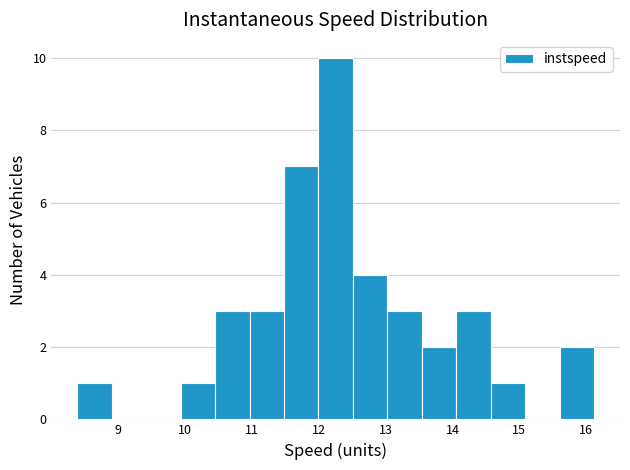

Reading left to right, list every bar in this chart as the range it spans on the x-axis followed by its height. Neither the bar edges nor the heights are printed on the chart, so give them approximately, as read against the axes.

8.4 to 8.9: 1
8.9 to 9.4: 0
9.4 to 9.9: 0
9.9 to 10.5: 1
10.5 to 11.0: 3
11.0 to 11.5: 3
11.5 to 12.0: 7
12.0 to 12.5: 10
12.5 to 13.0: 4
13.0 to 13.5: 3
13.5 to 14.1: 2
14.1 to 14.6: 3
14.6 to 15.1: 1
15.1 to 15.6: 0
15.6 to 16.1: 2